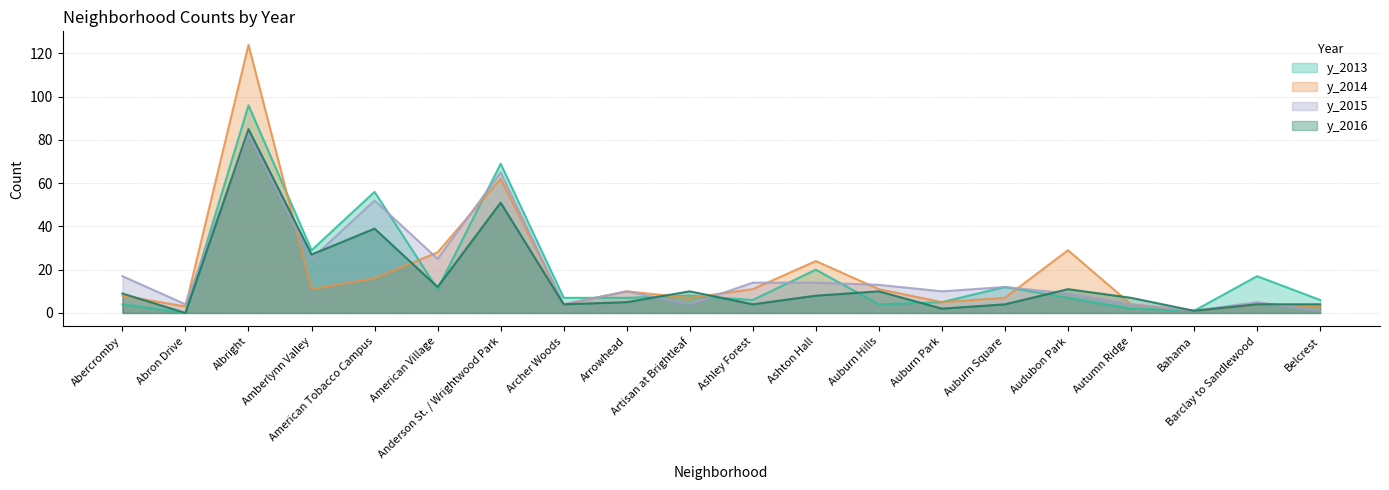

At which category is the sum across all series the highest?

Albright